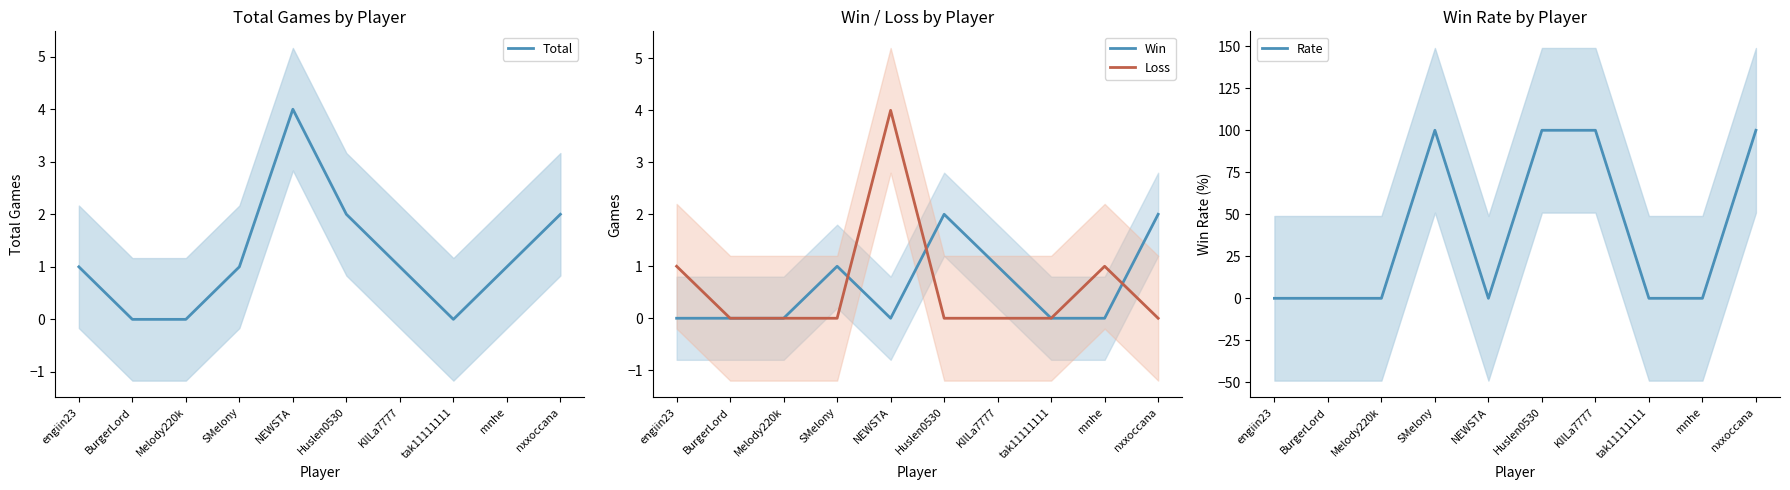

Reading right to left, transcribe all the data shown in this chart.

Total: 2	1	0	1	2	4	1	0	0	1
Win: 2	0	0	1	2	0	1	0	0	0
Loss: 0	1	0	0	0	4	0	0	0	1
Rate: 100	0	0	100	100	0	100	0	0	0